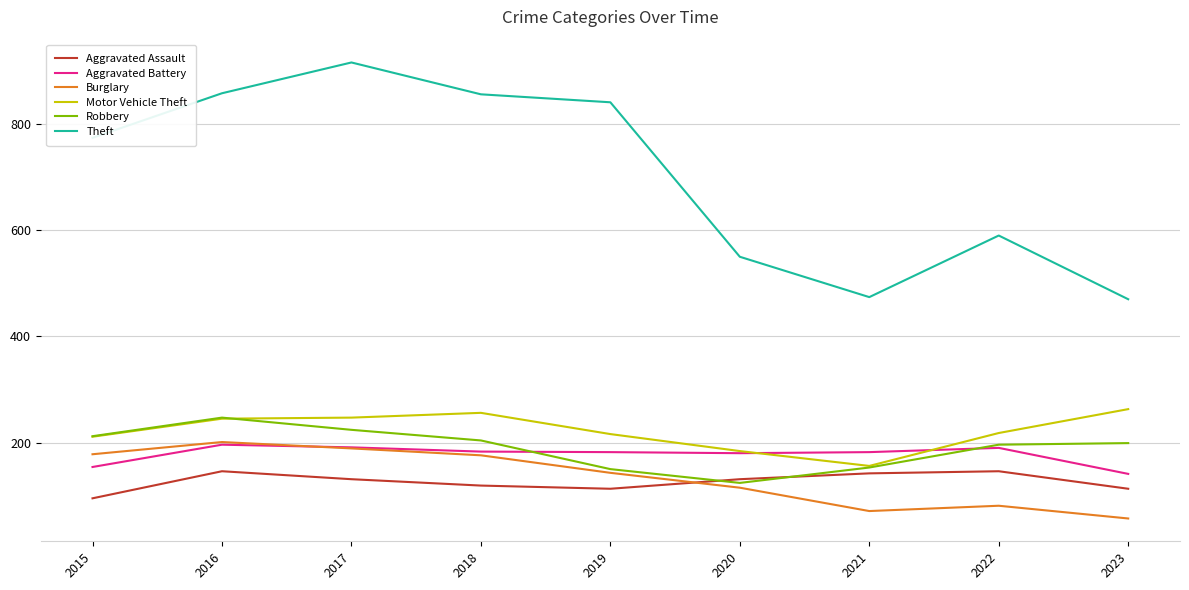

What is the approximate value of Theft at 2018?

856